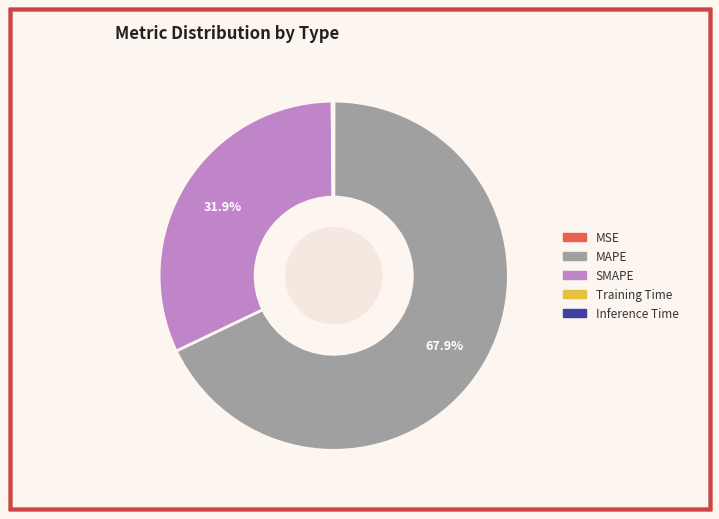

Which has a higher value, MAPE or SMAPE?

MAPE